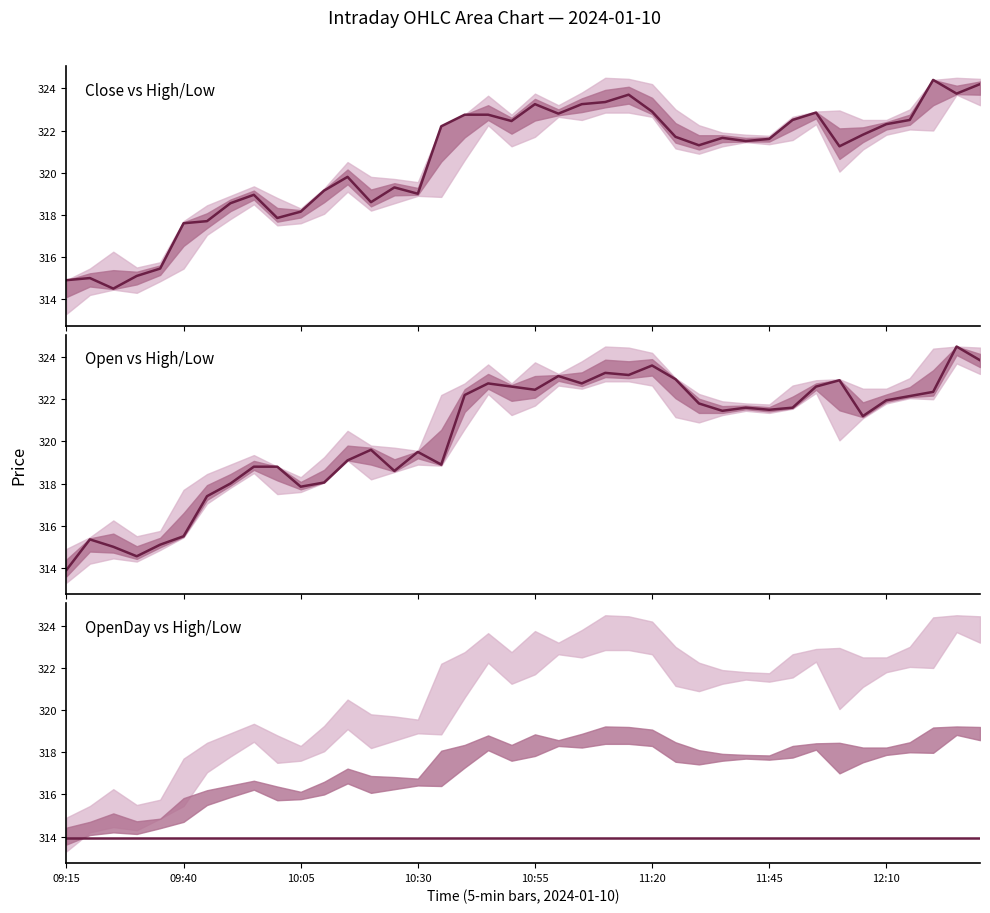

Reading right to left, what are all the values shown in this chart?

Close: 324.2	323.8	324.4	322.5	322.3	321.8	321.2	322.9	322.5	321.6	321.5	321.6	321.3	321.7	322.9	323.7	323.4	323.2	322.8	323.2	322.4	322.8	322.8	322.2	319.0	319.3	318.6	319.8	319.1	318.1	317.9	318.9	318.6	317.7	317.6	315.4	315.1	314.5	315.0	314.9
Open: 323.9	324.5	322.4	322.1	321.9	321.2	322.9	322.6	321.6	321.5	321.6	321.4	321.8	322.9	323.6	323.1	323.2	322.8	323.1	322.4	322.6	322.8	322.2	318.9	319.5	318.6	319.6	319.1	318.1	317.9	318.8	318.8	318.0	317.4	315.5	315.1	314.6	315.0	315.4	313.9
OpenDay: 313.9	313.9	313.9	313.9	313.9	313.9	313.9	313.9	313.9	313.9	313.9	313.9	313.9	313.9	313.9	313.9	313.9	313.9	313.9	313.9	313.9	313.9	313.9	313.9	313.9	313.9	313.9	313.9	313.9	313.9	313.9	313.9	313.9	313.9	313.9	313.9	313.9	313.9	313.9	313.9